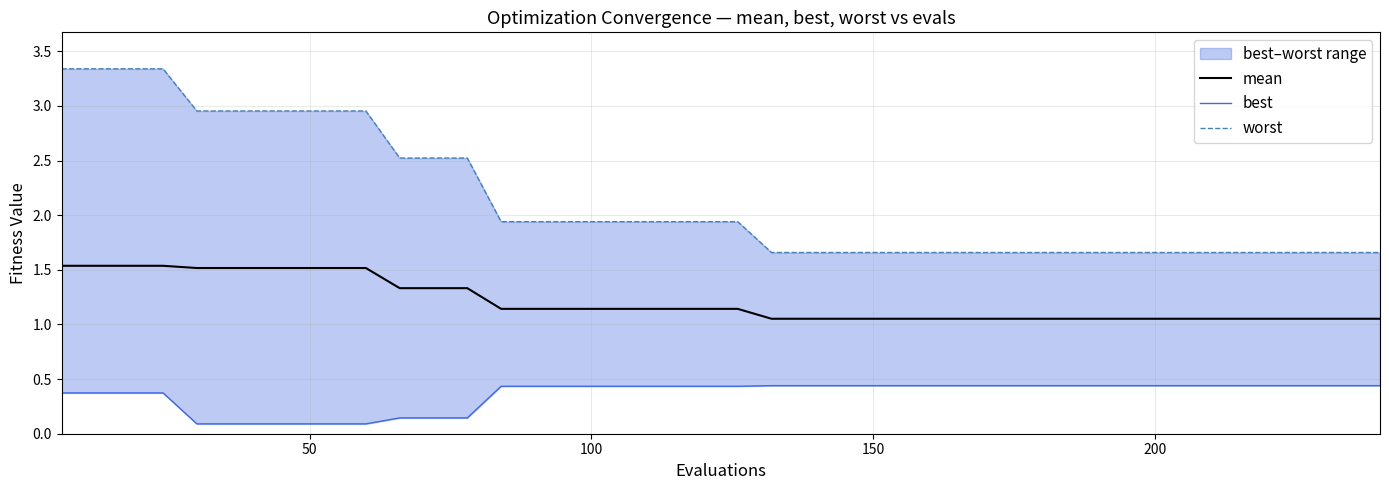

What is the maximum value for worst?

3.3